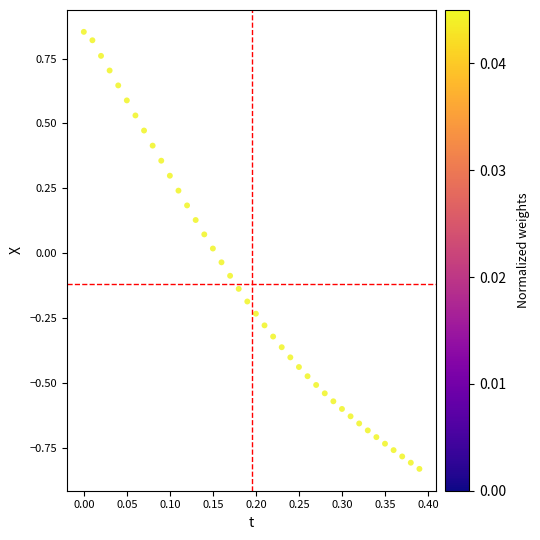

What is the range of Y values (max minus min)?

1.7